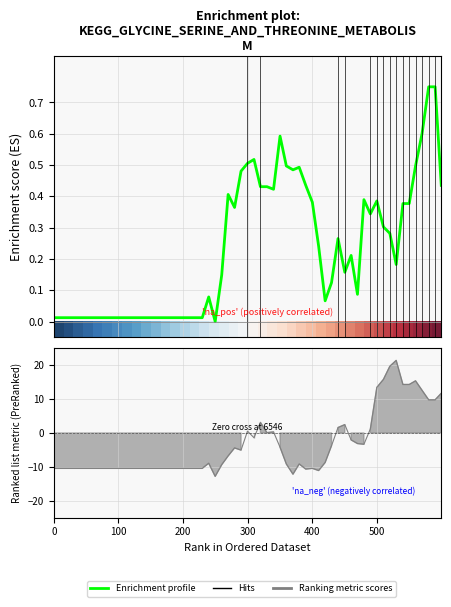

True or false: Enrichment profile and Hits cross at least once.

True